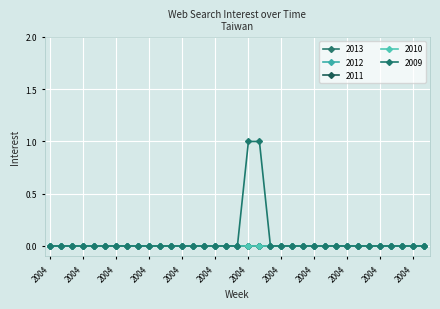

How many lines are shown in the chart?

5